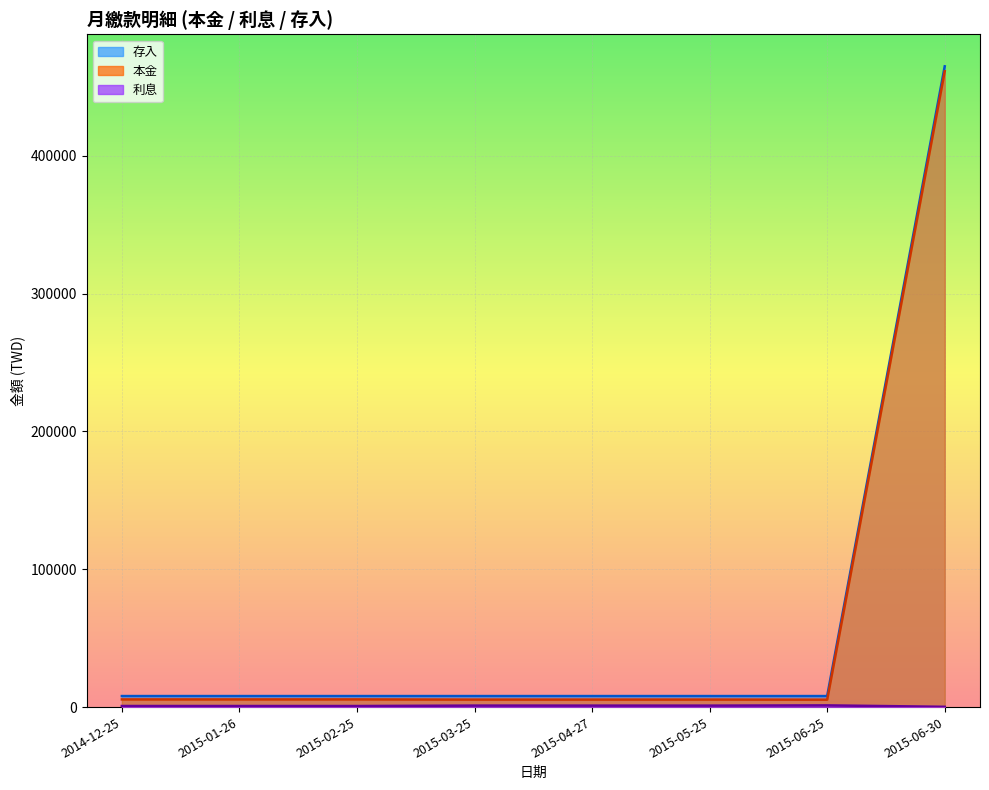

What is the label of the 7th point from the right?

2015-01-26